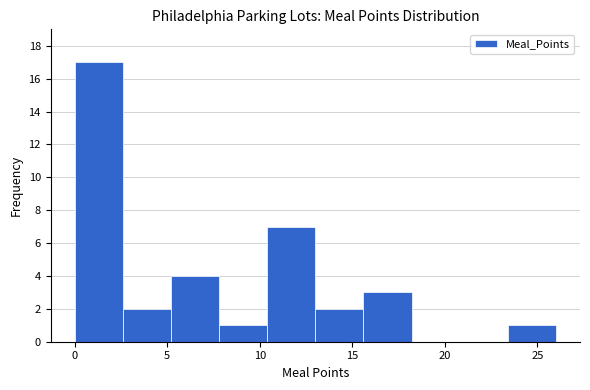

How tall is the bar that spans 10.4 to 13.0 on the x-axis? Neither the bar edges nor the heights are printed on the chart, so give them approximately, as read against the axes.

7